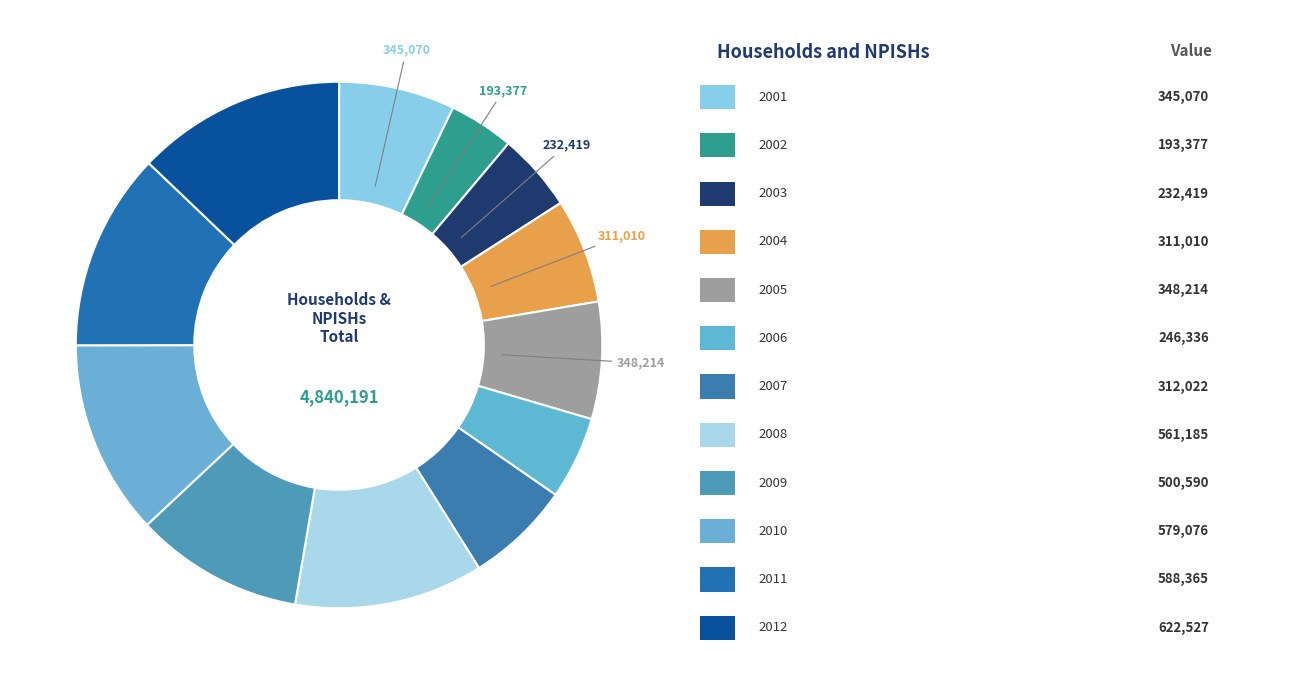

Count the number of slices in the pie.

12